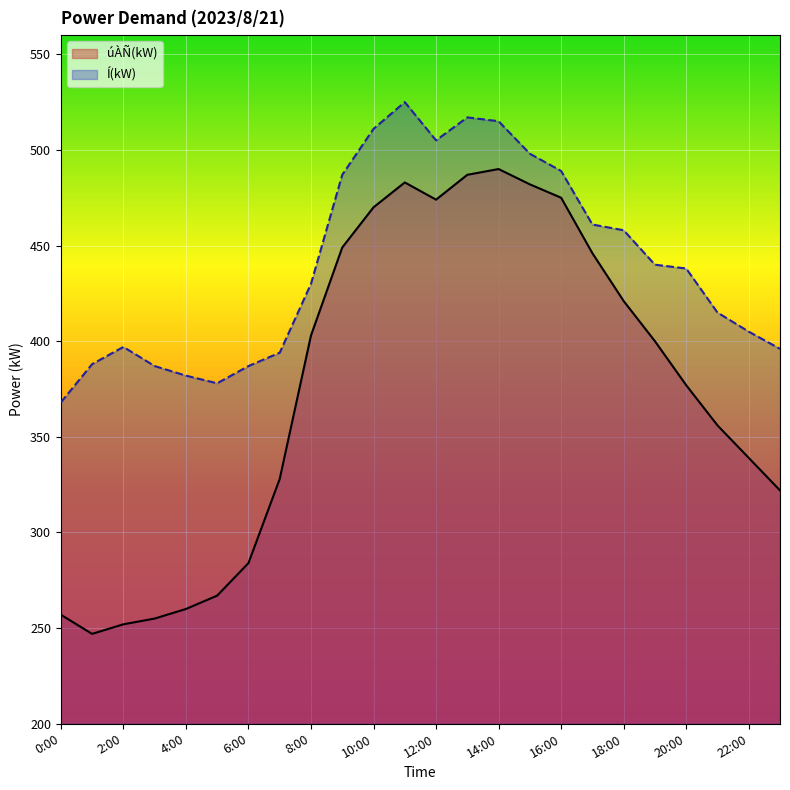

True or false: Í(kW) and úÀÑ(kW) cross at least once.

False